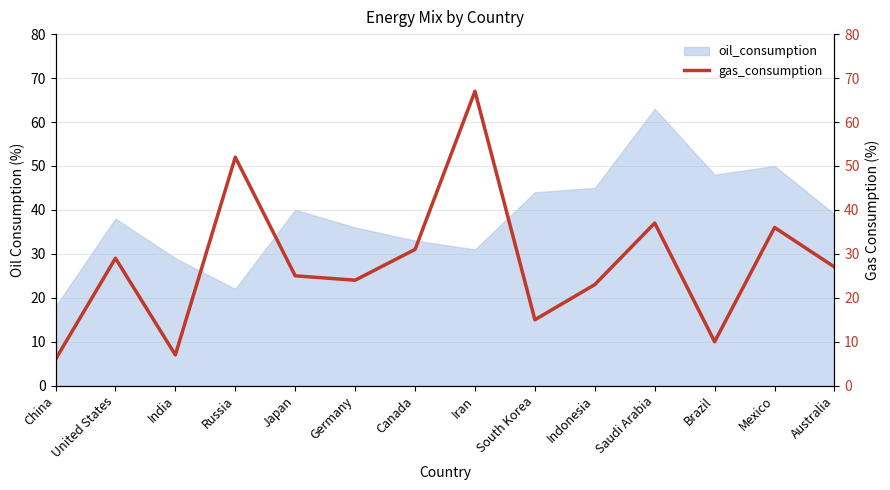

What position from the left is China?

1